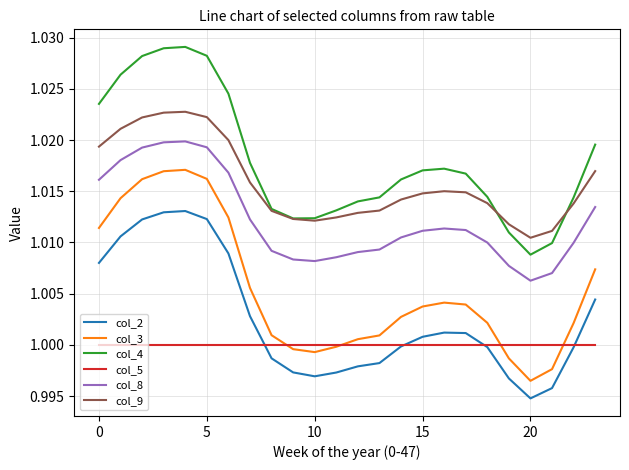

True or false: col_9 and col_3 intersect in this chart.

False